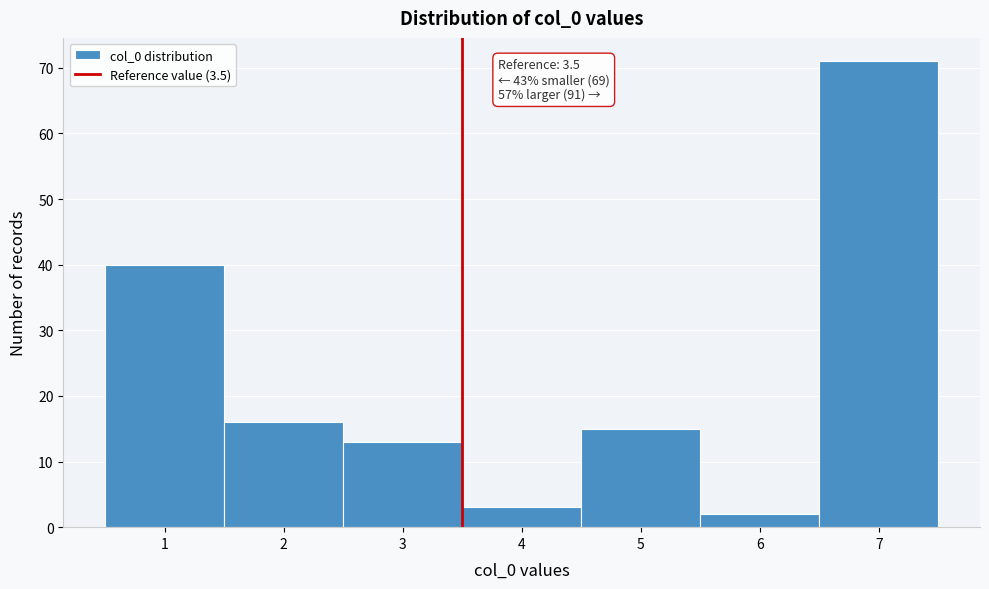

Over which range of the x-axis is the bar tallest?

6.5 to 7.5